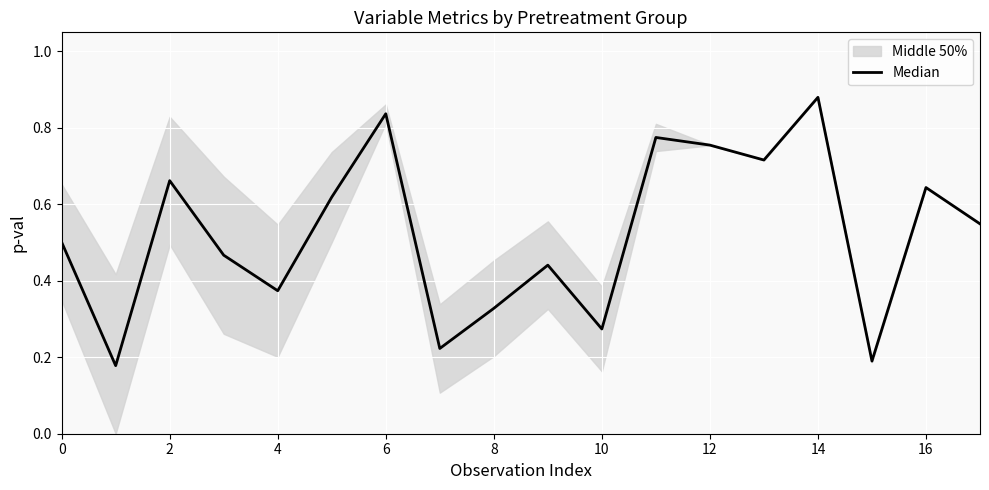

What is the average value?

0.5